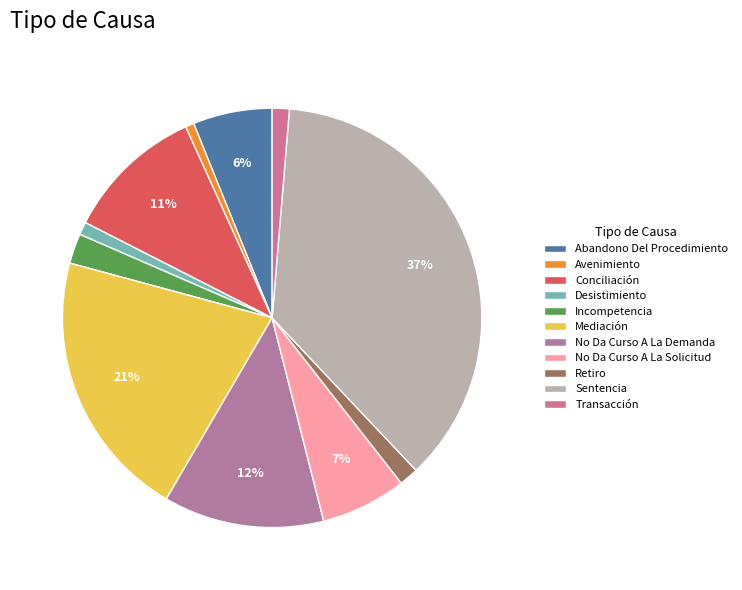

To the nearest percent, what portion does Sentencia represent?

37%